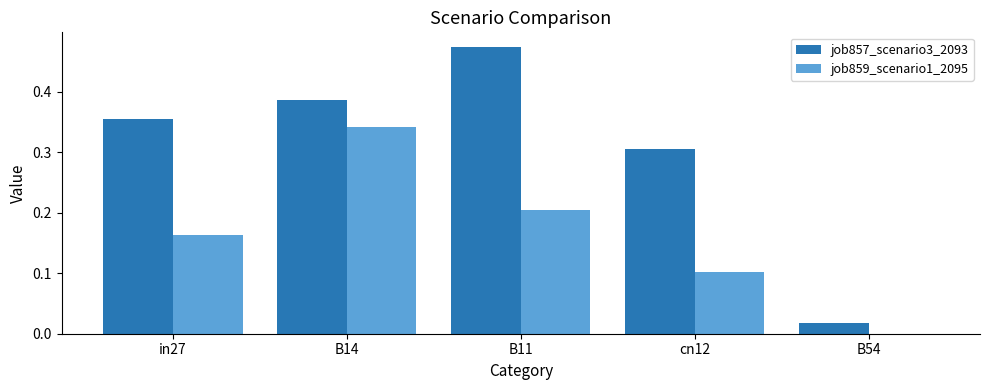

Which series changed the most between in27 and cn12?

job859_scenario1_2095